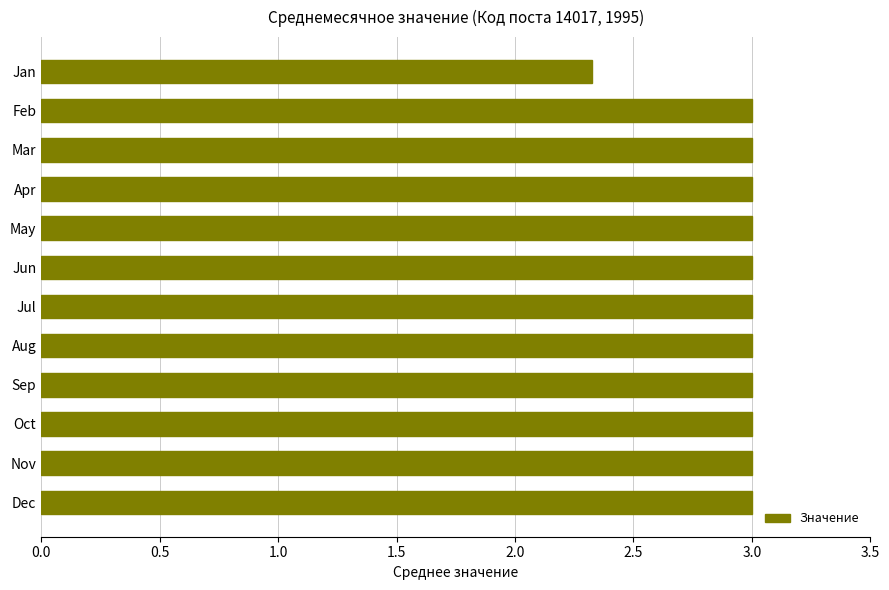

Approximately how many times larger is the value at Oct compared to Feb?

1.0